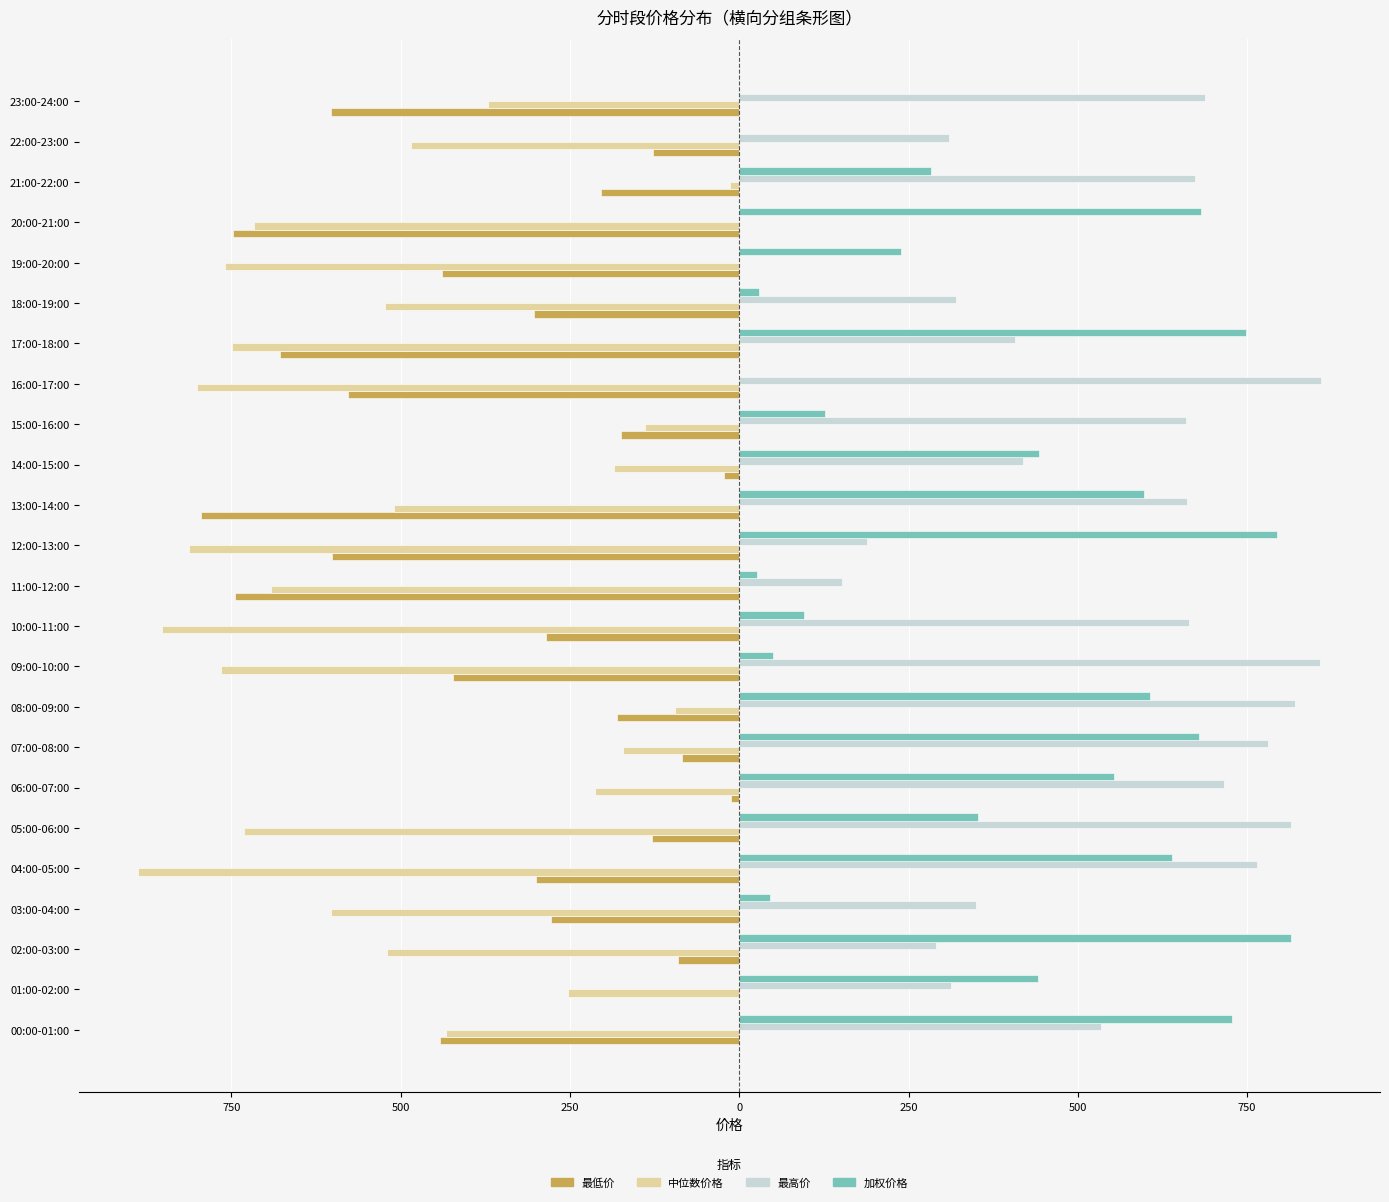

What are all the series names shown in the legend?

最低价, 中位数价格, 最高价, 加权价格